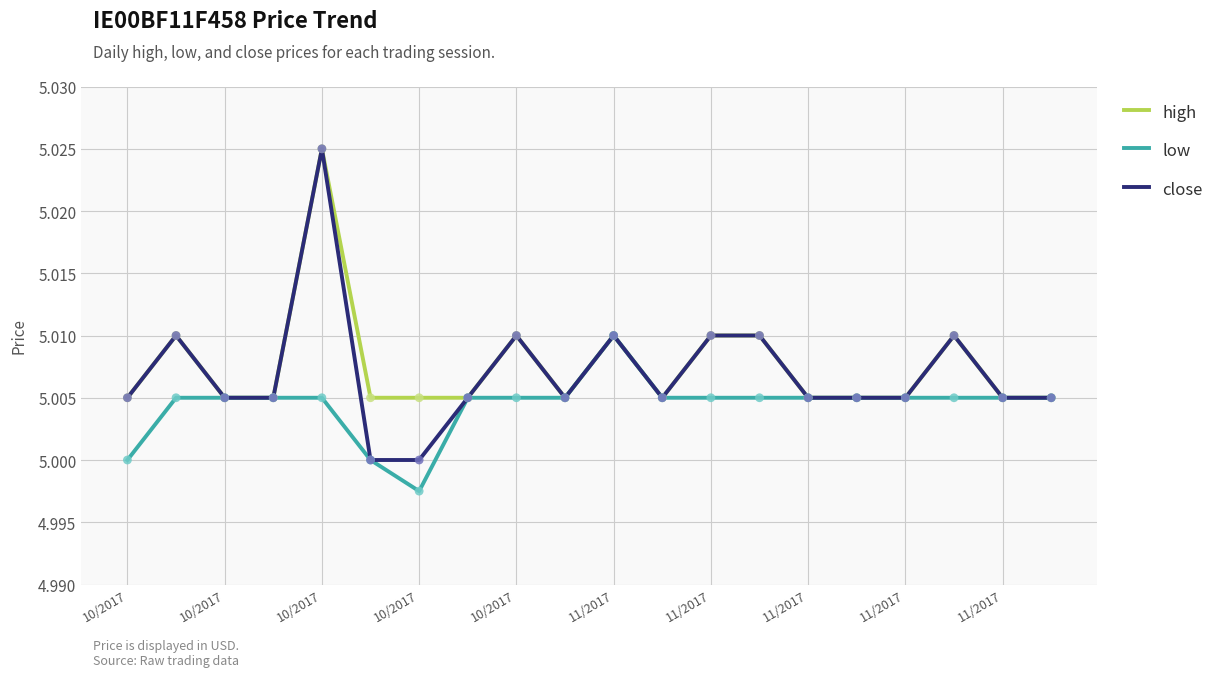

At how many categories does at least one series exceed 5?

20